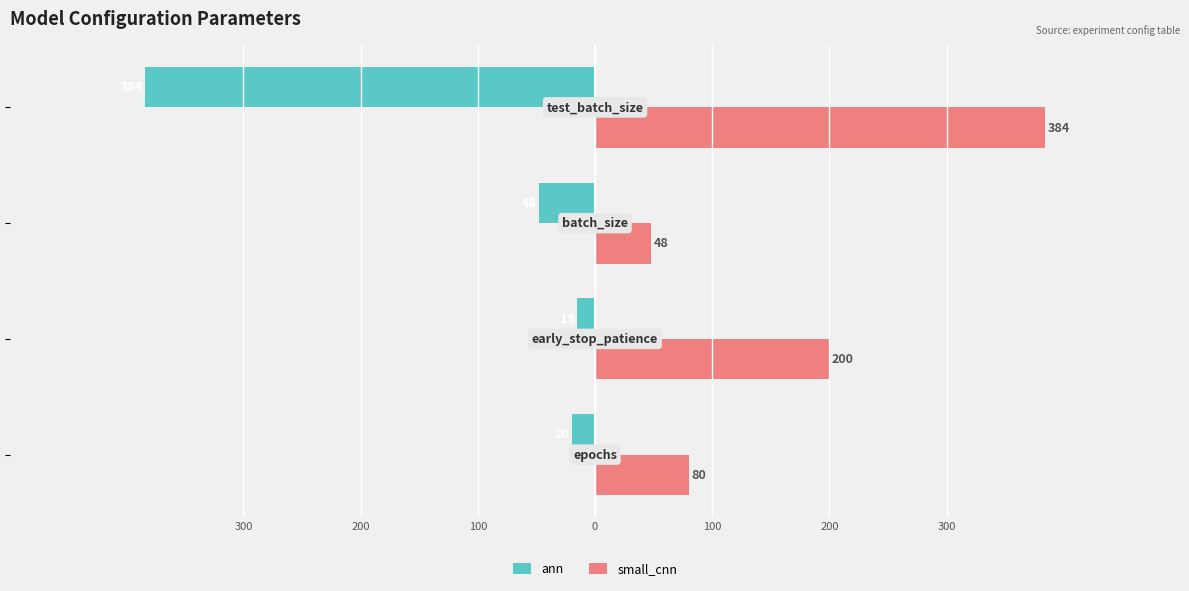

What are all the series names shown in the legend?

ann, small_cnn